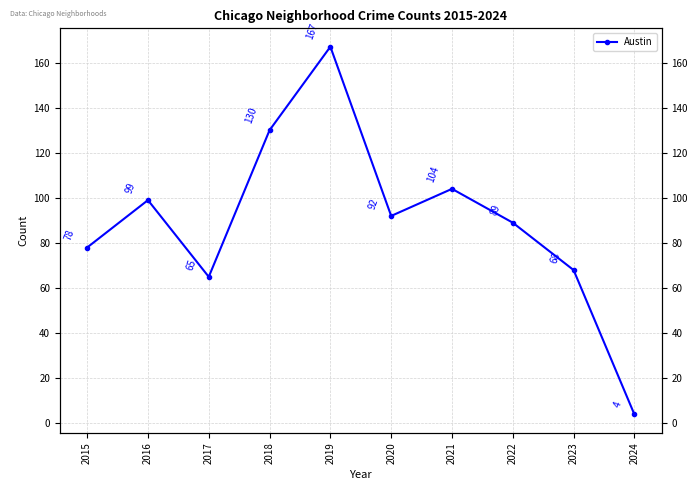

What is the value of the 2nd point from the left?

99